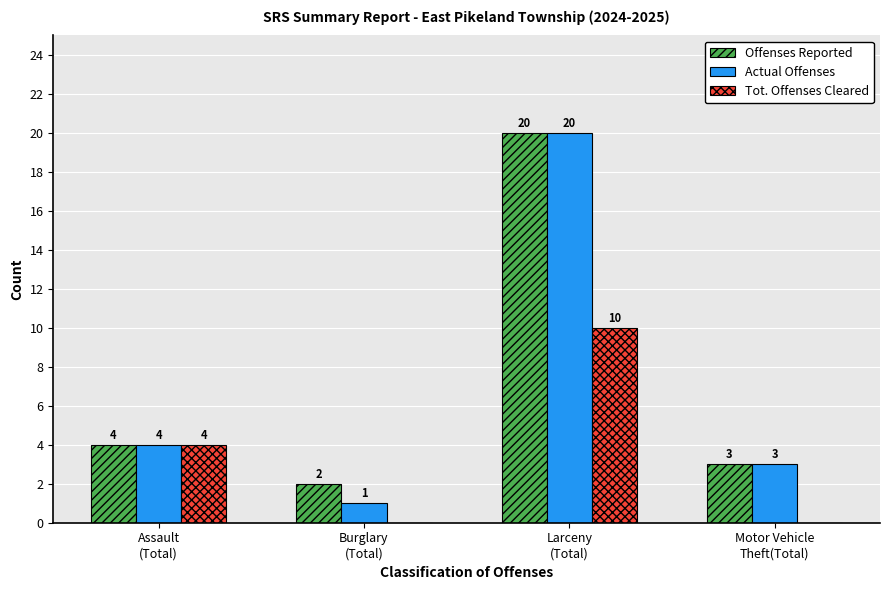

What is the maximum value shown in the chart?

20